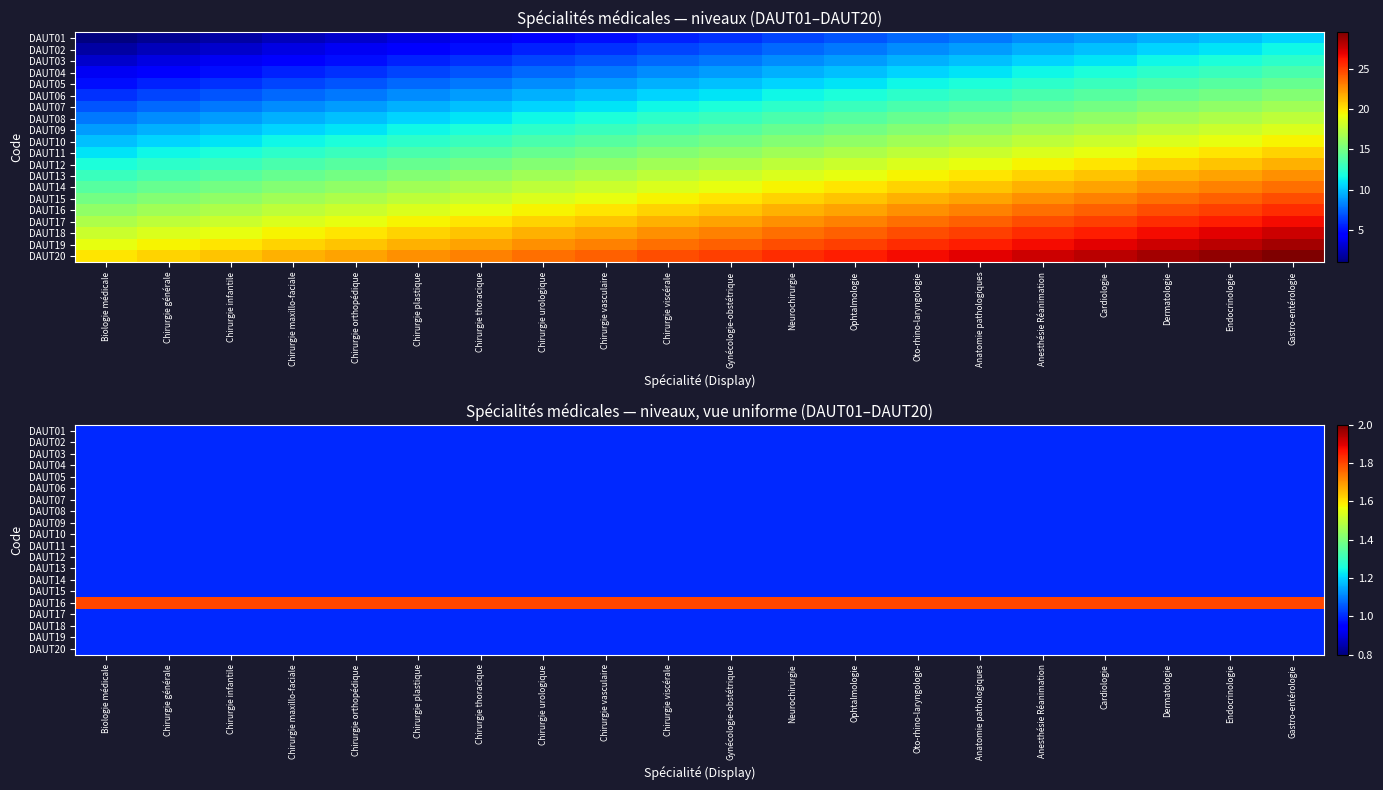

What is the spread (max minus min) of values at Oto-rhino-laryngologie?

0.8